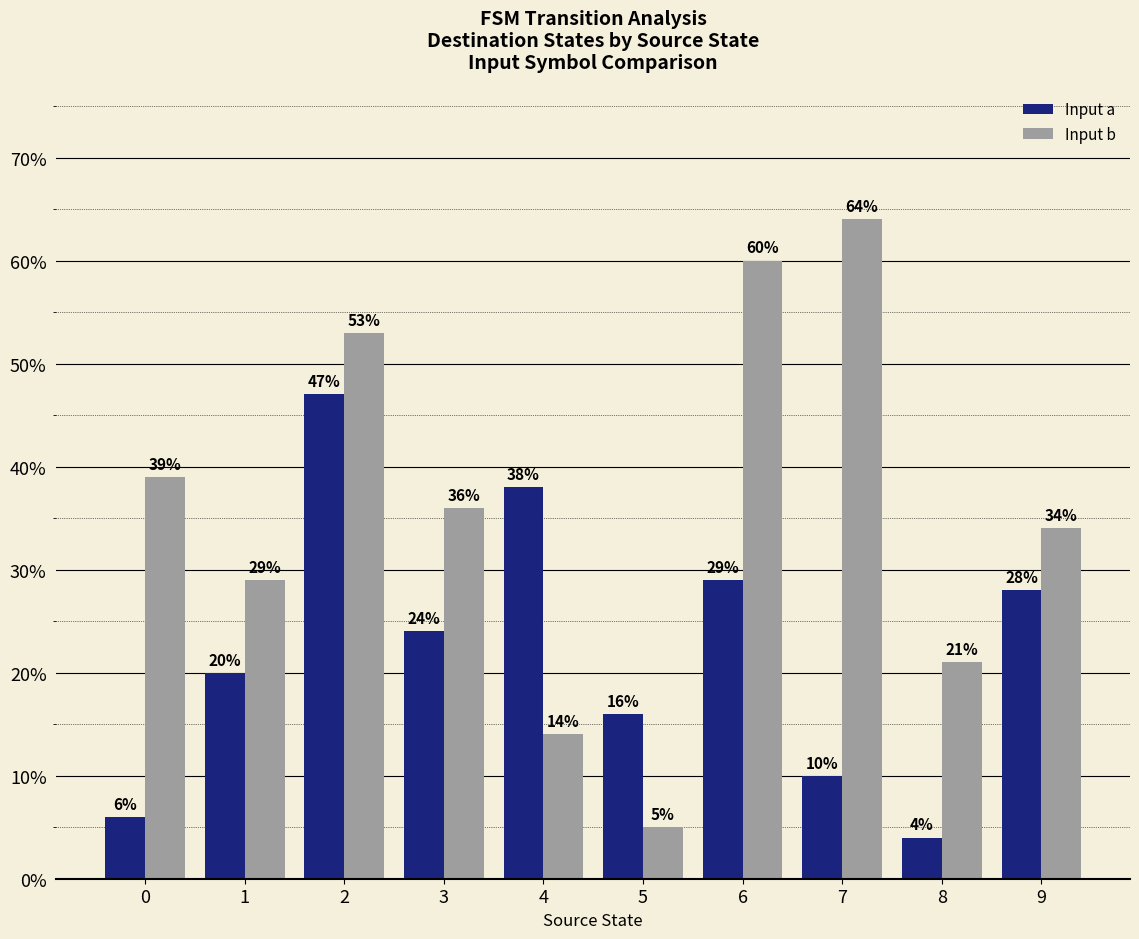

Rank the series by their maximum value, from lowest to highest.

Input a, Input b